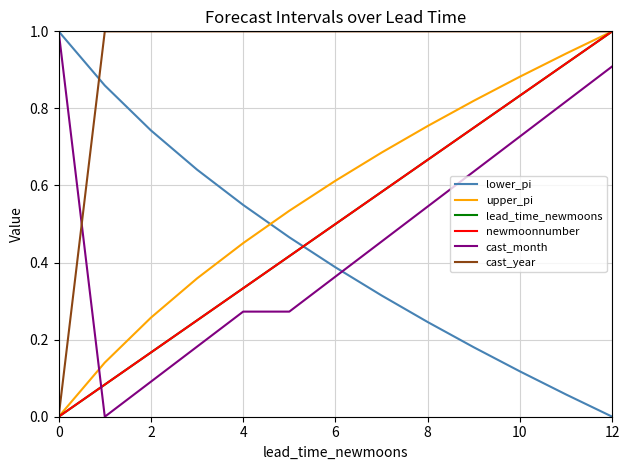

True or false: lower_pi has more than 2 interior local peaks.

False